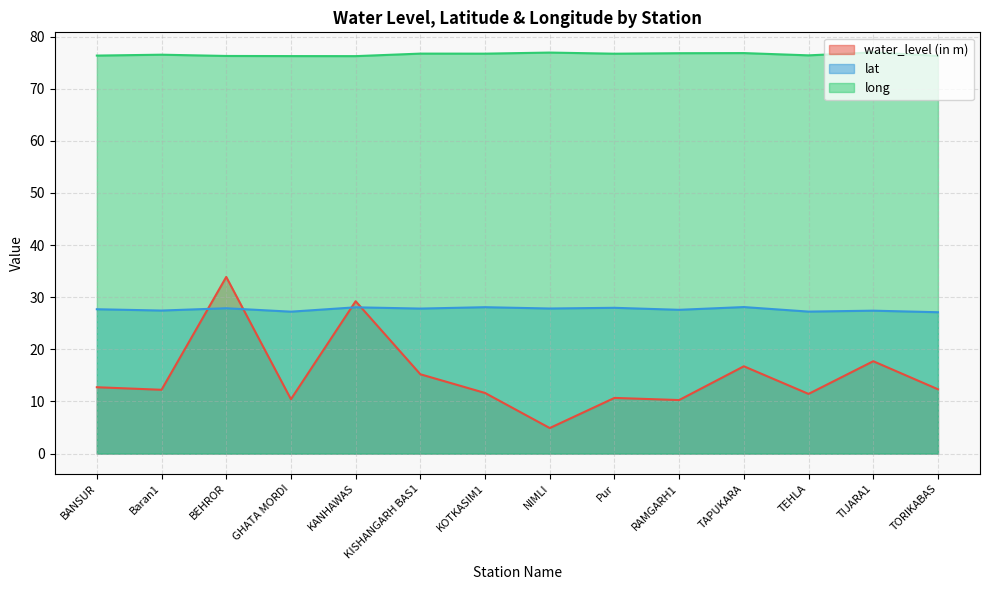

At RAMGARH1, list the series in order from smallest to largest.

water_level (in m), lat, long